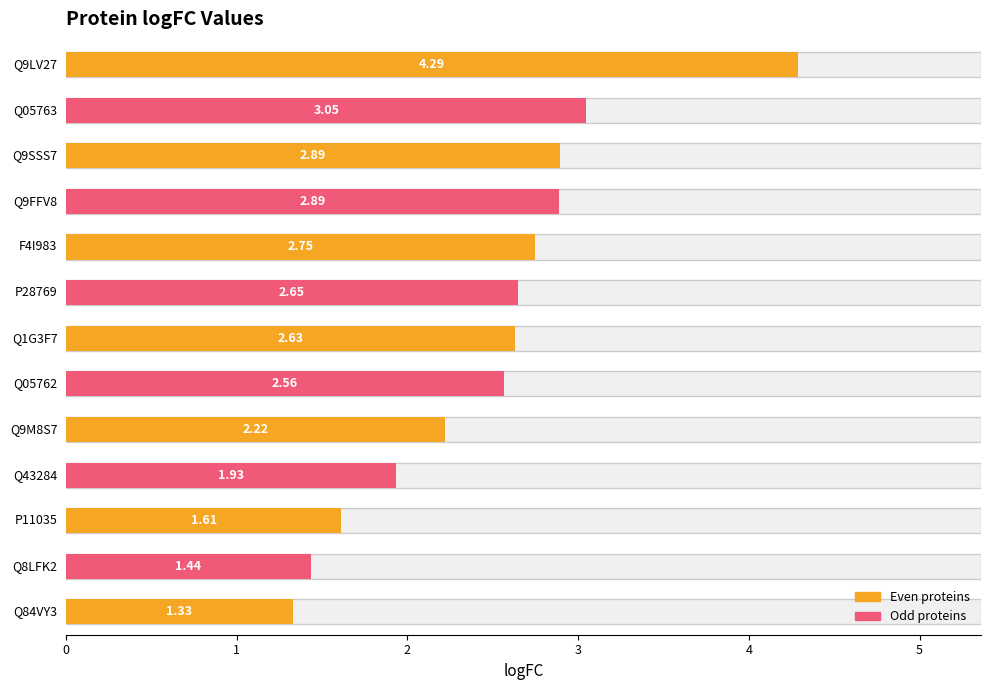

Between Q1G3F7 and Q84VY3, which is larger?

Q1G3F7